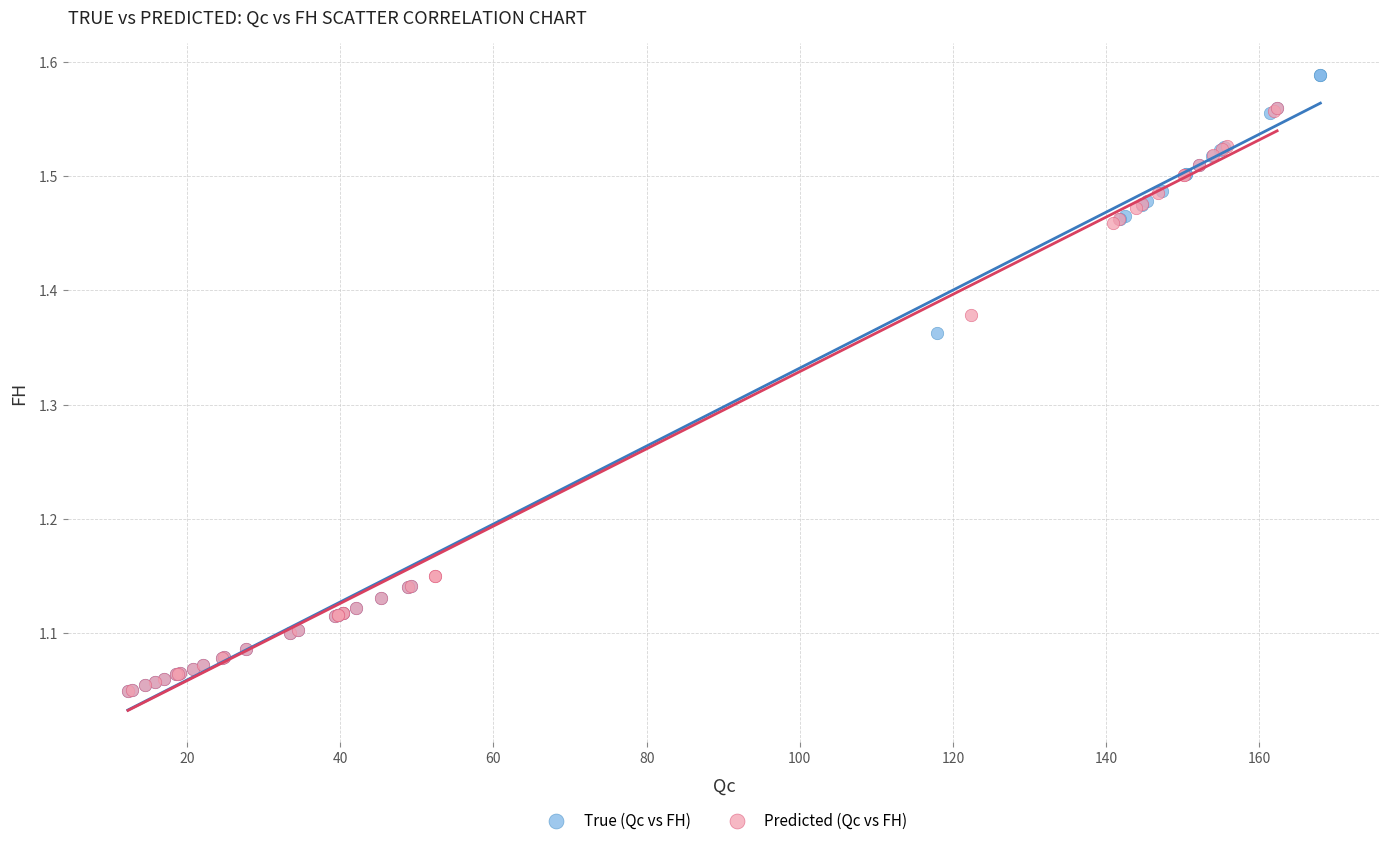

Which series has the largest Y range (max minus min)?

True (Qc vs FH)